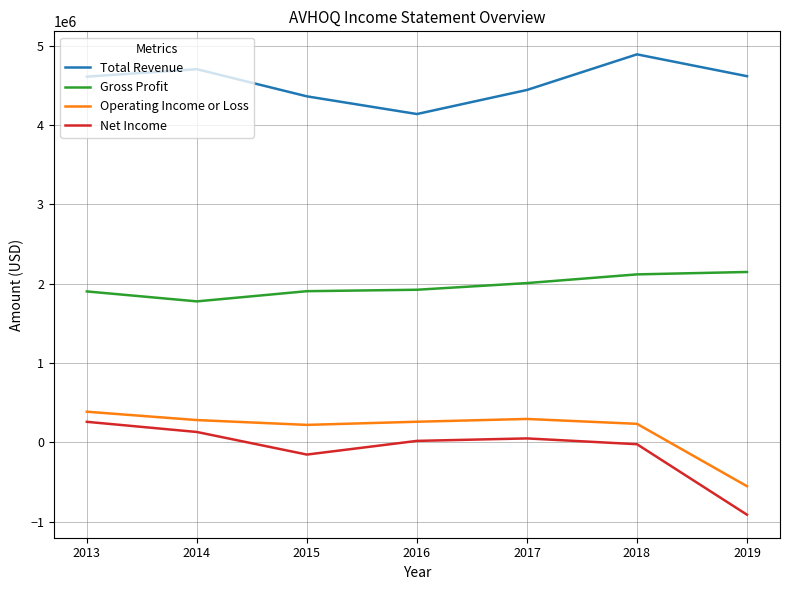

True or false: Gross Profit and Operating Income or Loss intersect in this chart.

False